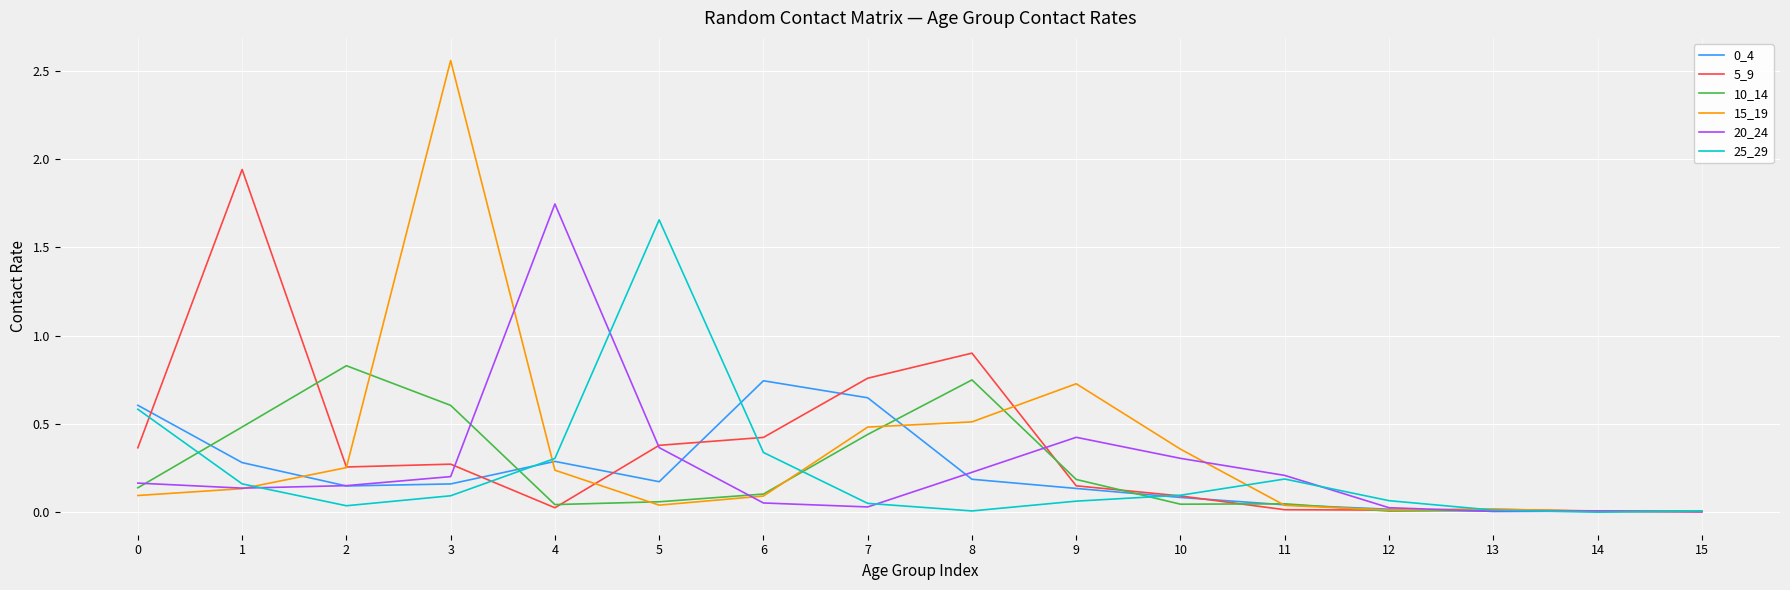

True or false: 0_4 has a value of 0.9 at 7.

False